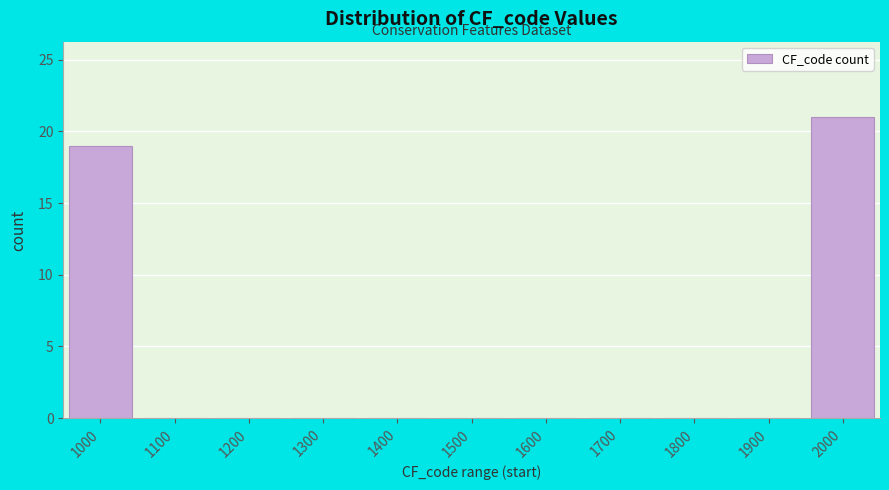

Reading left to right, extract all data points from this chart.

1000=19	1100=0	1200=0	1300=0	1400=0	1500=0	1600=0	1700=0	1800=0	1900=0	2000=21